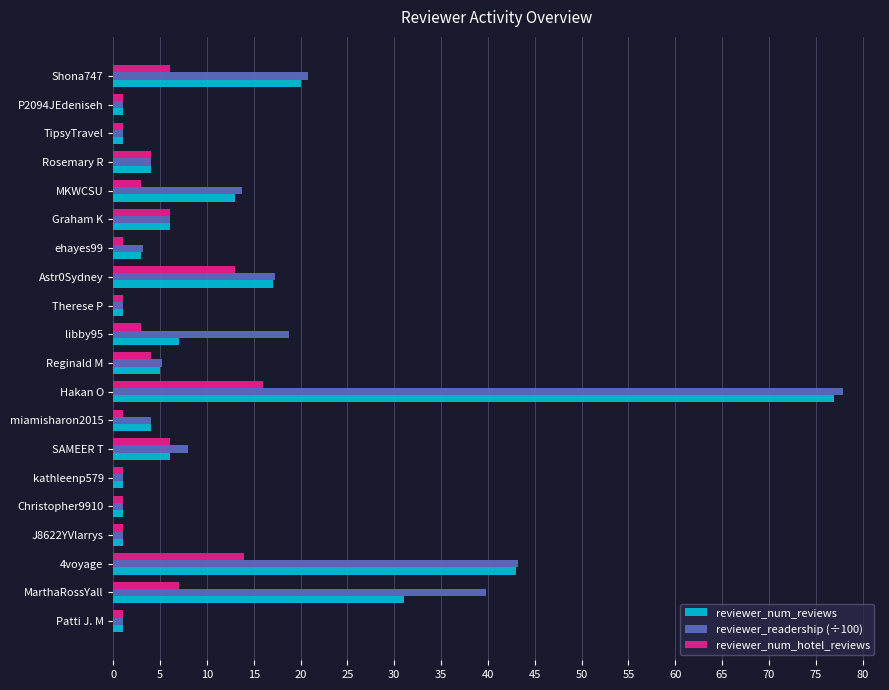

At libby95, list the series in order from largest to smallest.

reviewer_readership (÷100), reviewer_num_reviews, reviewer_num_hotel_reviews